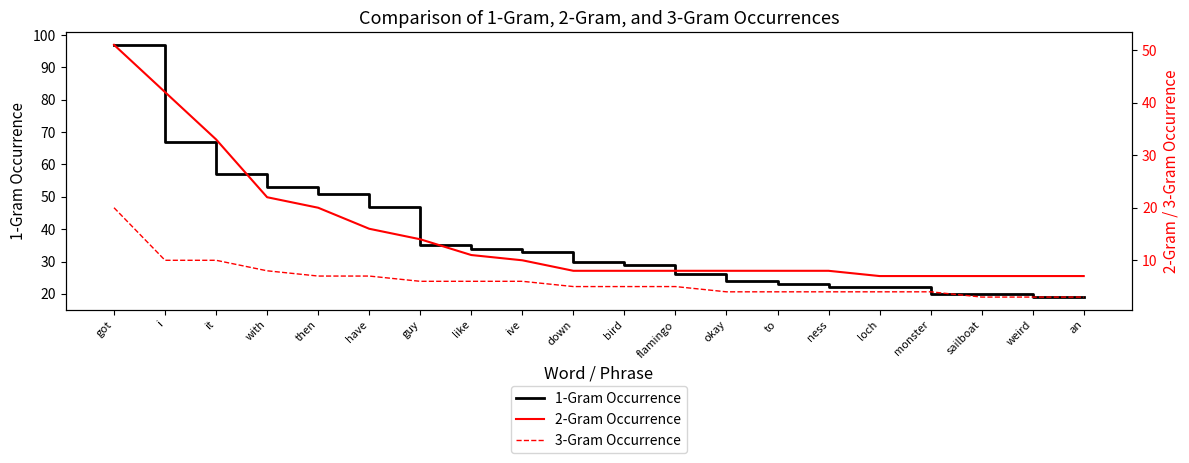

Which series has the widest spread of values?

1-Gram Occurrence